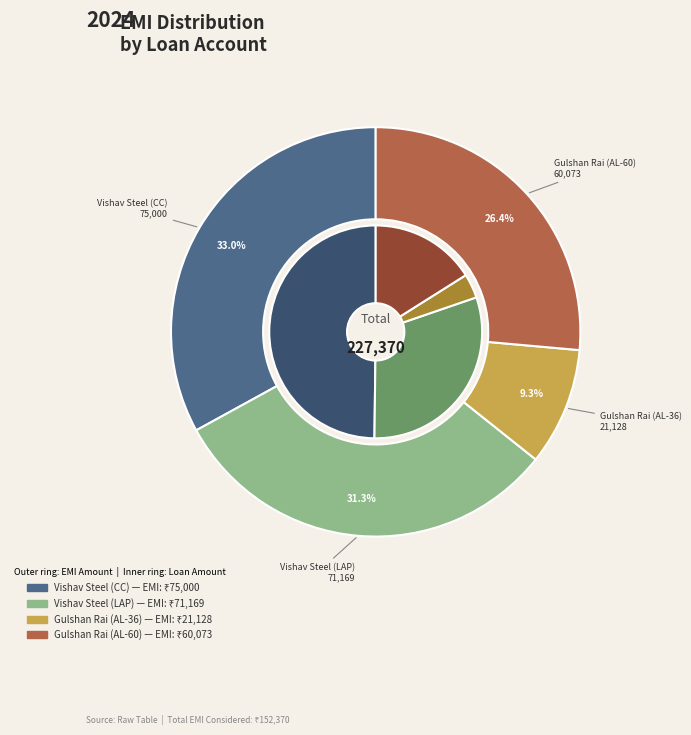

To the nearest percent, what portion does Gulshan Rai (AL-60) represent?

26%